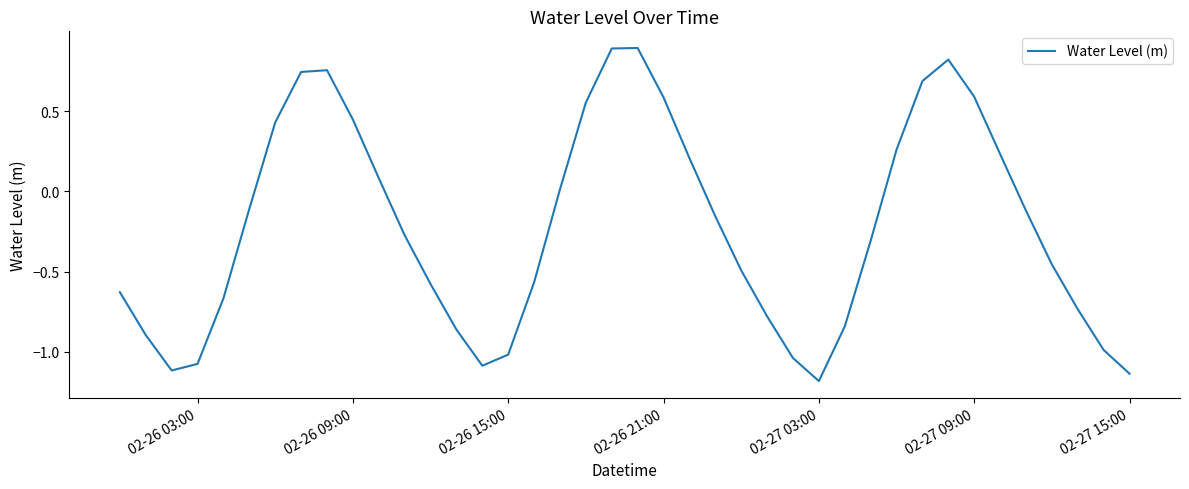

What is the difference between the maximum and minimum values?

2.1